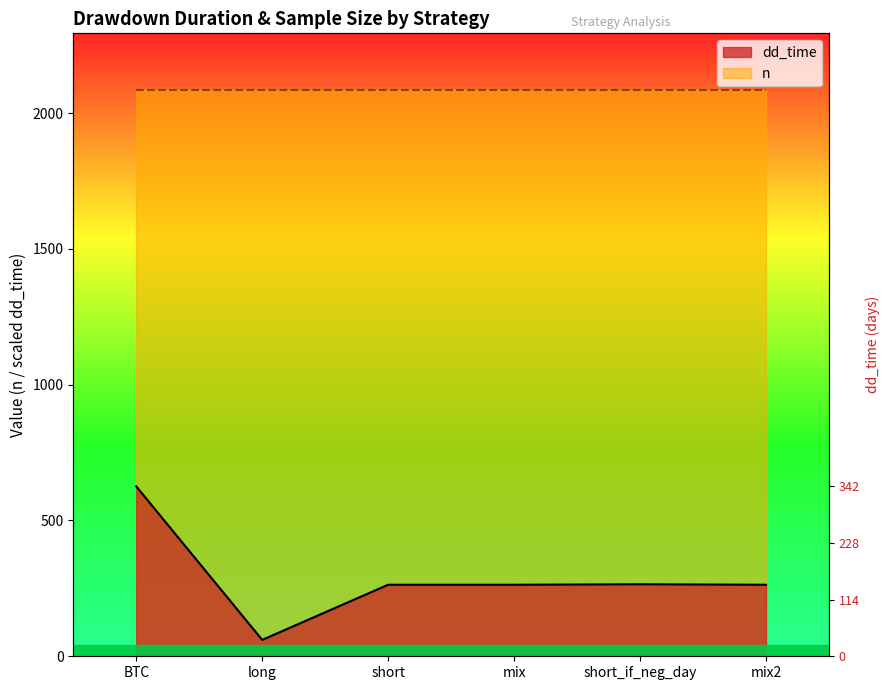

Between short and BTC, which is larger?

BTC